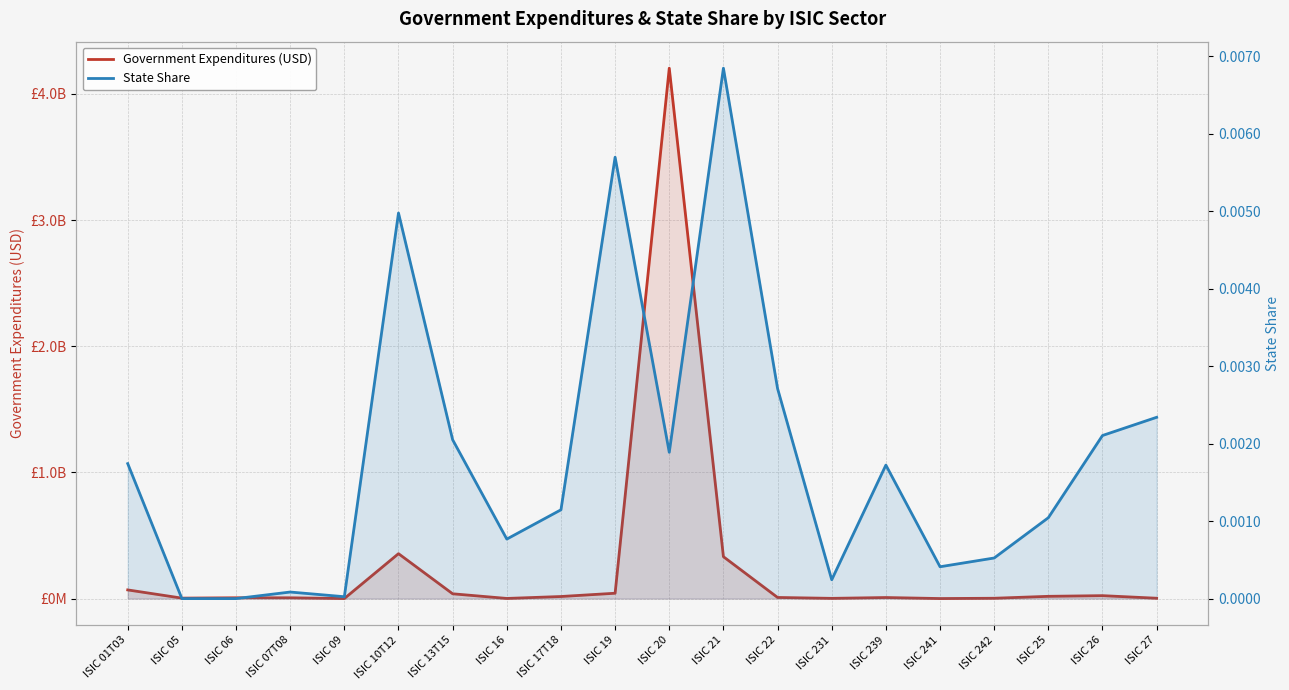

Between ISIC 26 and ISIC 17T18, which is larger?

ISIC 26